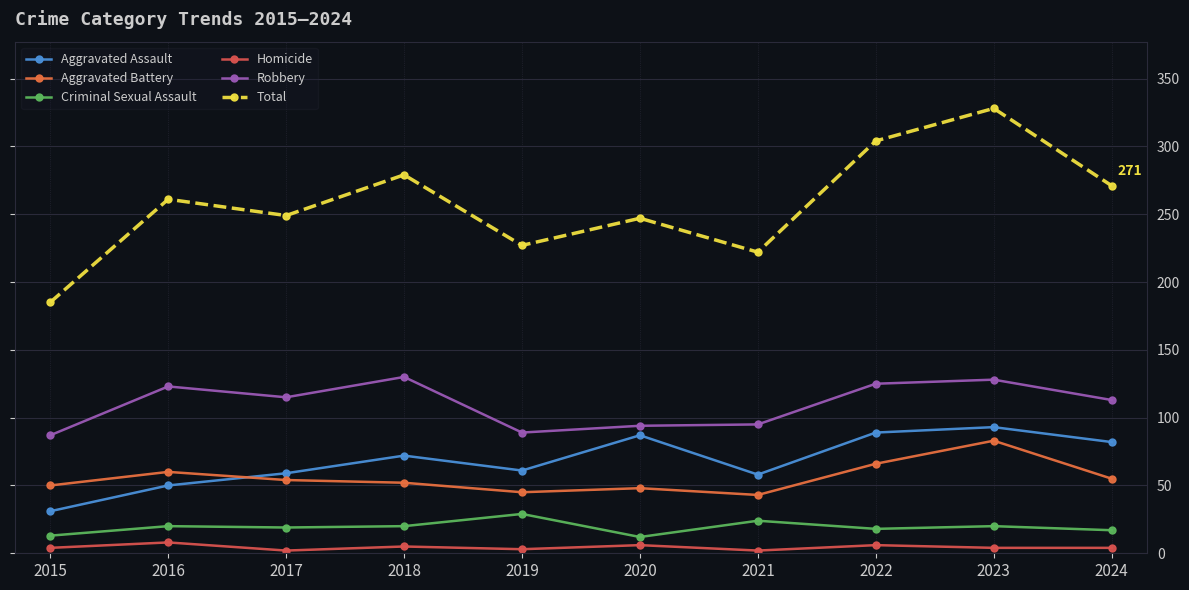

Reading right to left, extract all data points from this chart.

Aggravated Assault: 82	93	89	58	87	61	72	59	50	31
Aggravated Battery: 55	83	66	43	48	45	52	54	60	50
Criminal Sexual Assault: 17	20	18	24	12	29	20	19	20	13
Homicide: 4	4	6	2	6	3	5	2	8	4
Robbery: 113	128	125	95	94	89	130	115	123	87
Total: 271	328	304	222	247	227	279	249	261	185